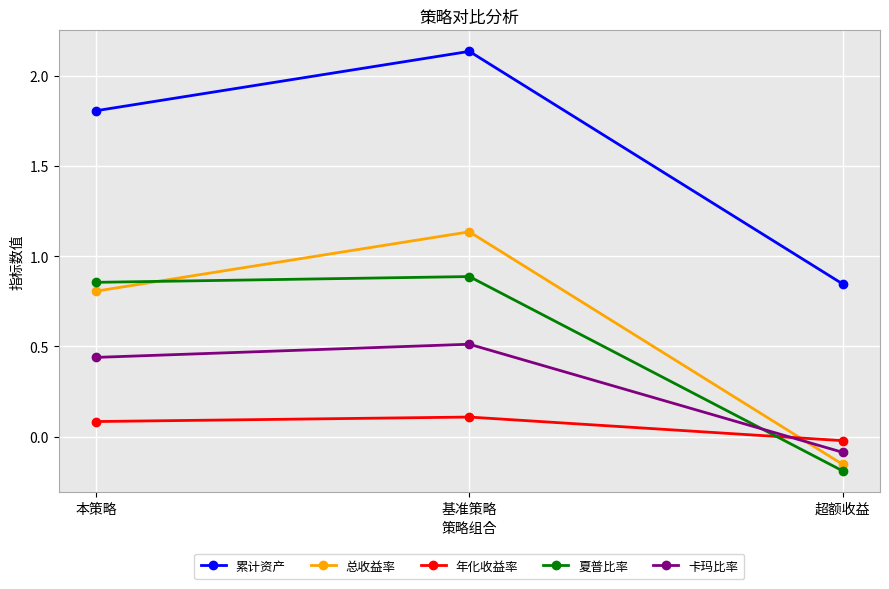

What is the approximate value of 年化收益率 at 本策略?

0.1